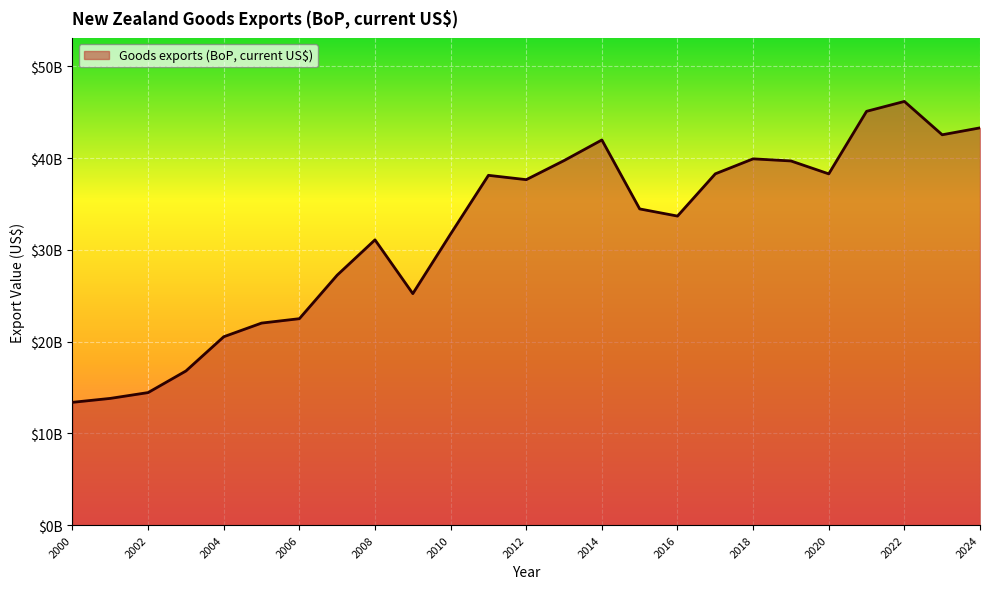

Does the chart have visible grid lines?

Yes